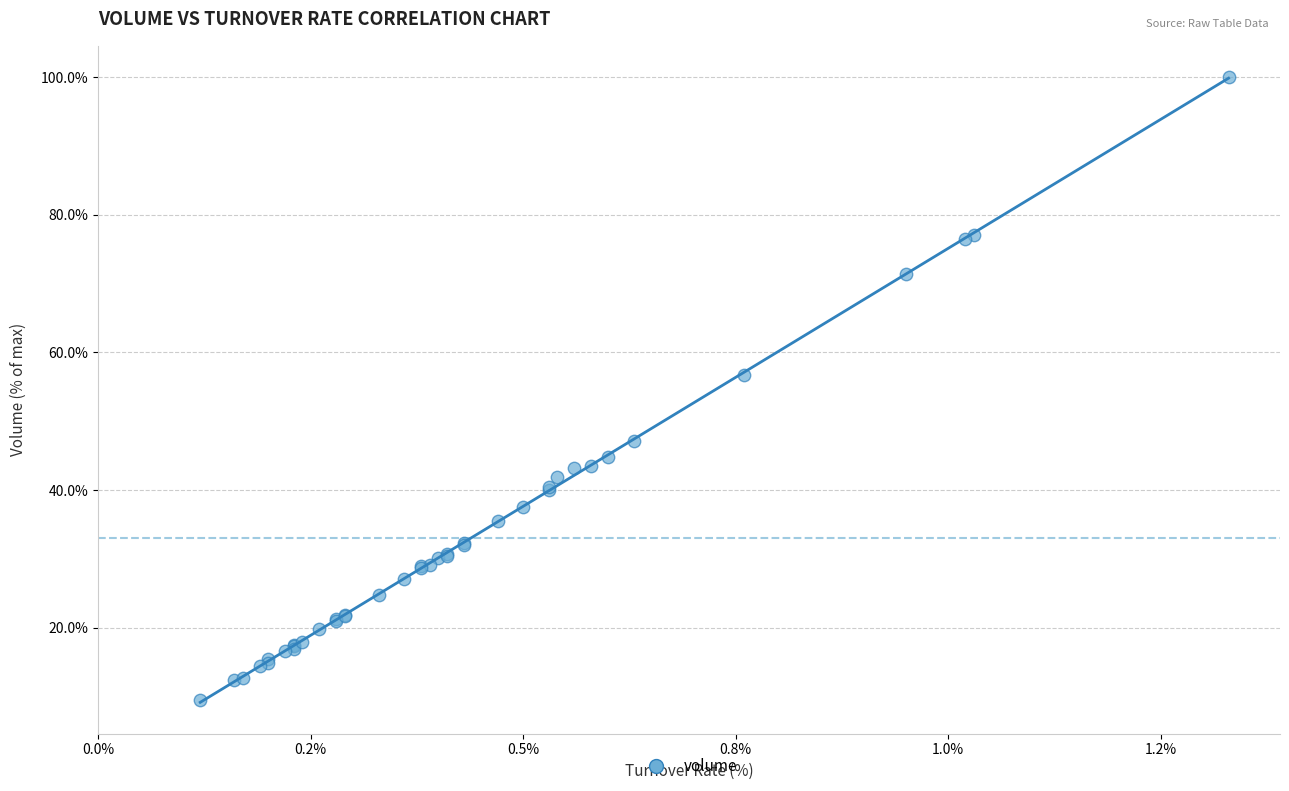

What Y value in the scatter plot is closest to 54?

56.7